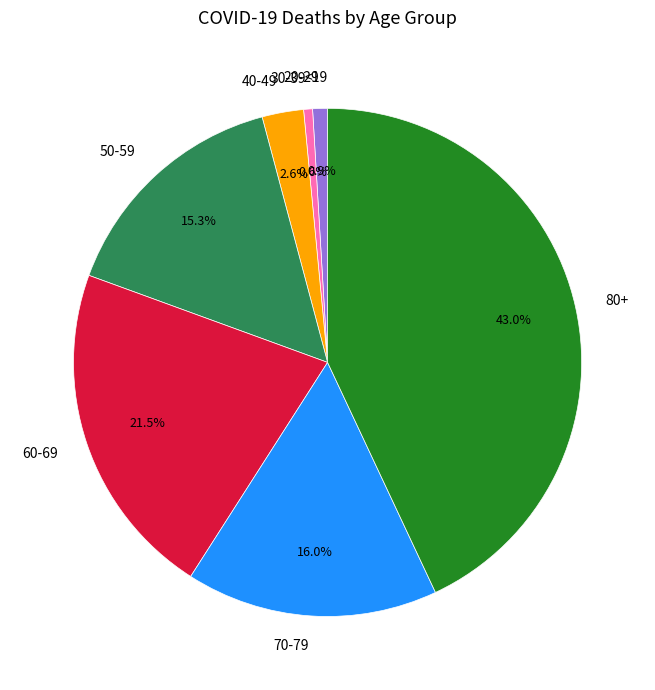

To the nearest percent, what is the combined percentage of 70-79 and 20-29?

17%